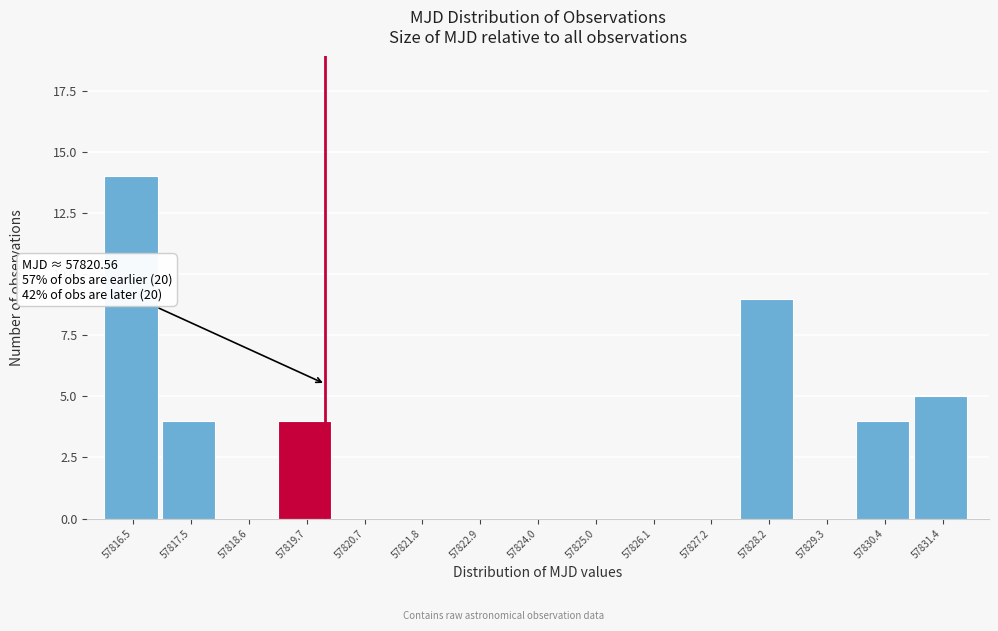

Reading left to right, list all the values displayed in this chart.

57816.5=14	57817.5=4	57818.6=0	57819.7=4	57820.7=0	57821.8=0	57822.9=0	57824.0=0	57825.0=0	57826.1=0	57827.2=0	57828.2=9	57829.3=0	57830.4=4	57831.4=5